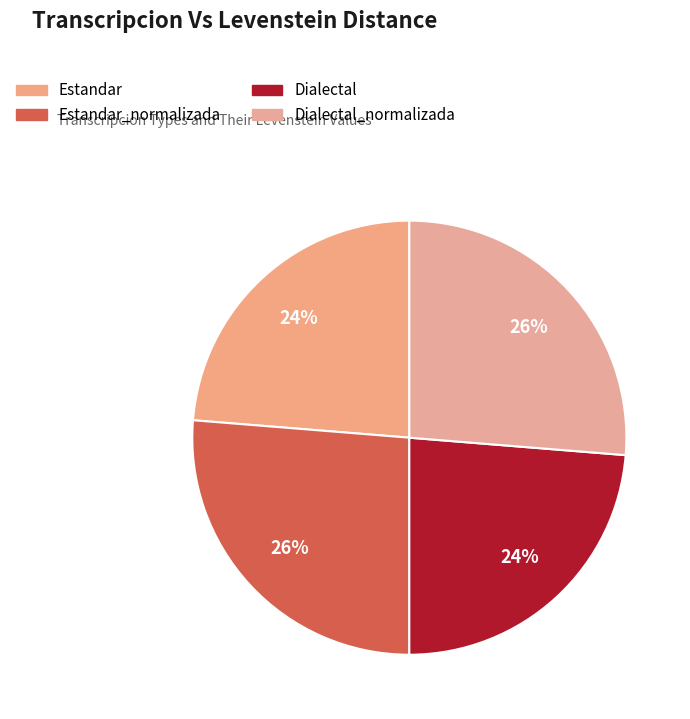

How many slices are in this pie chart?

4